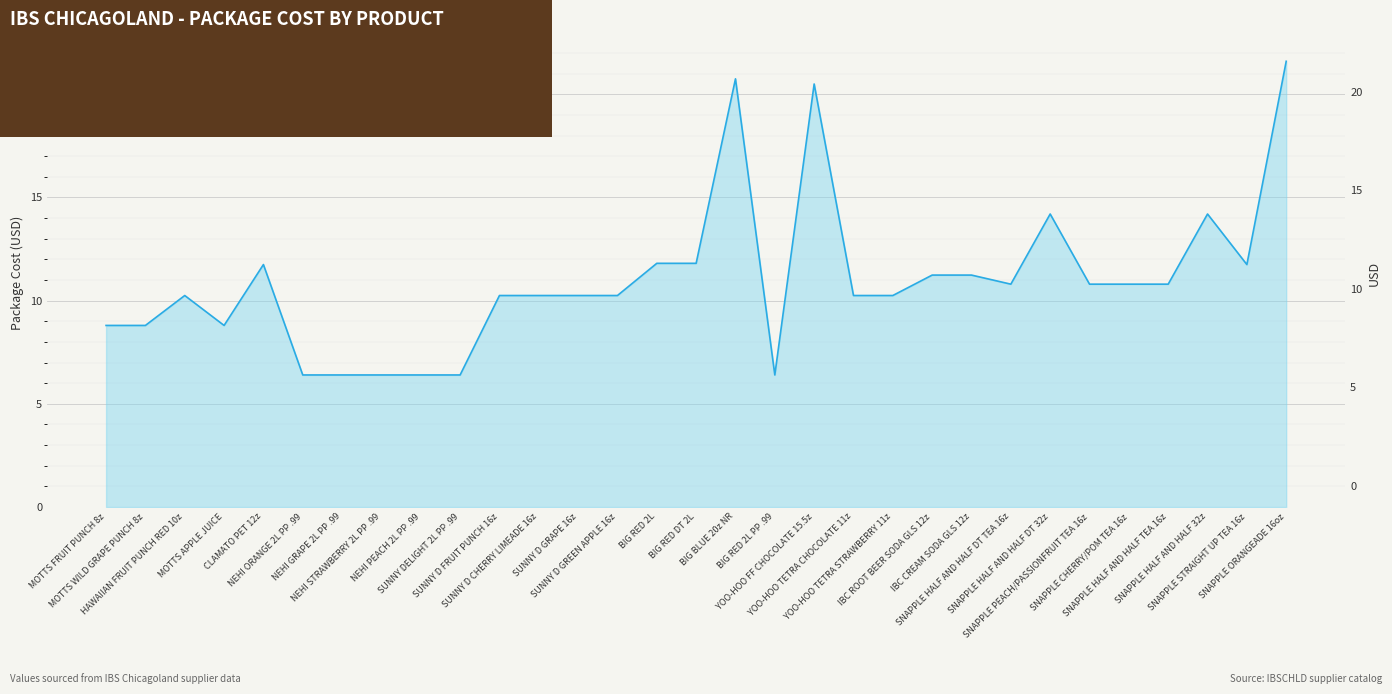

What is the change in value from BIG RED 2L to SNAPPLE HALF AND HALF DT 32z?

+2.4